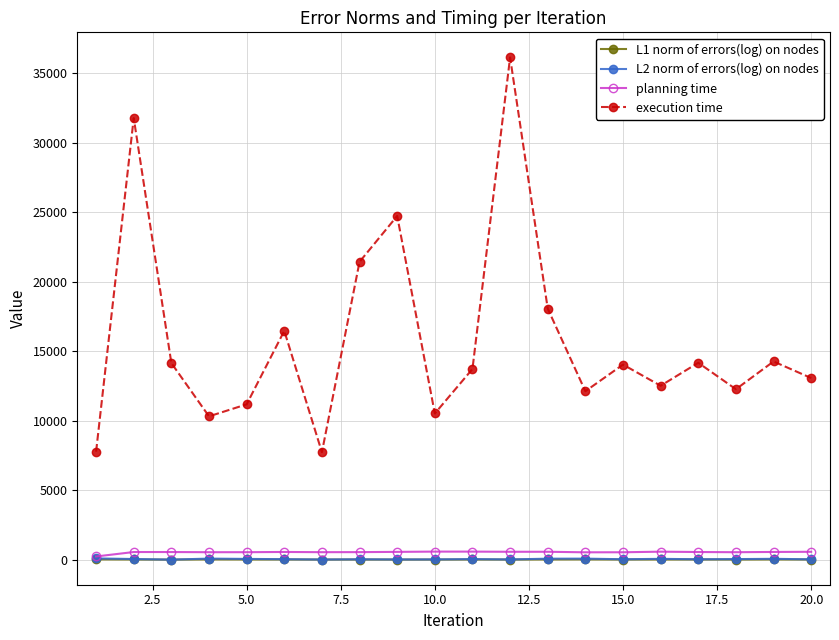

Which series has the widest spread of values?

execution time